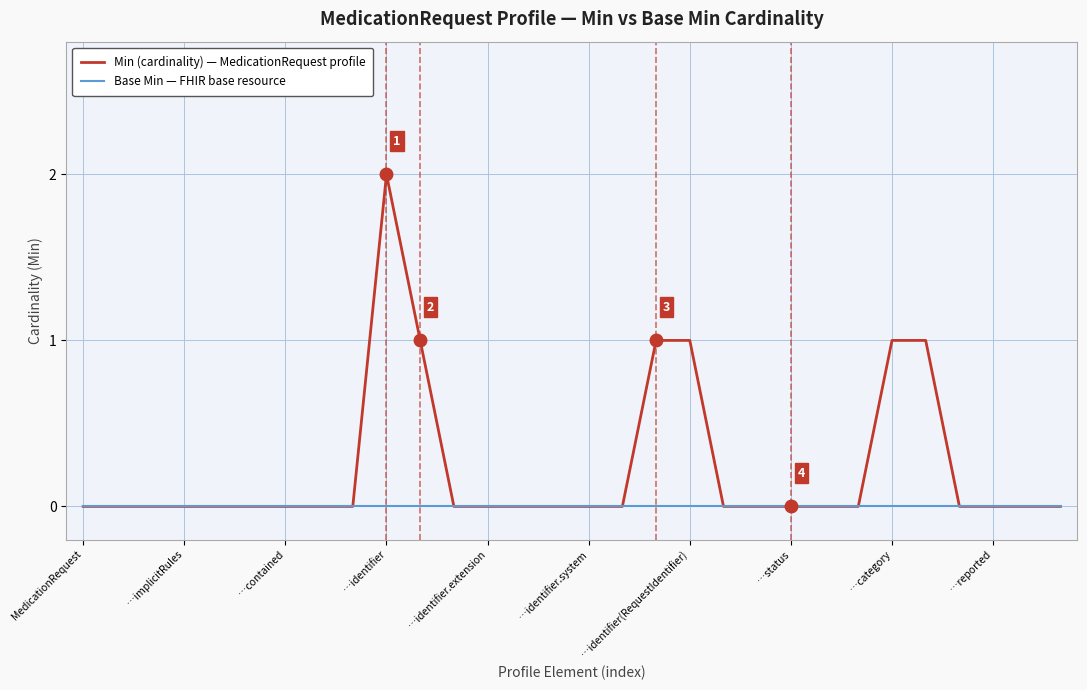

List the series in order of their overall mean, lowest first.

Base Min — FHIR base resource, Min (cardinality) — MedicationRequest profile